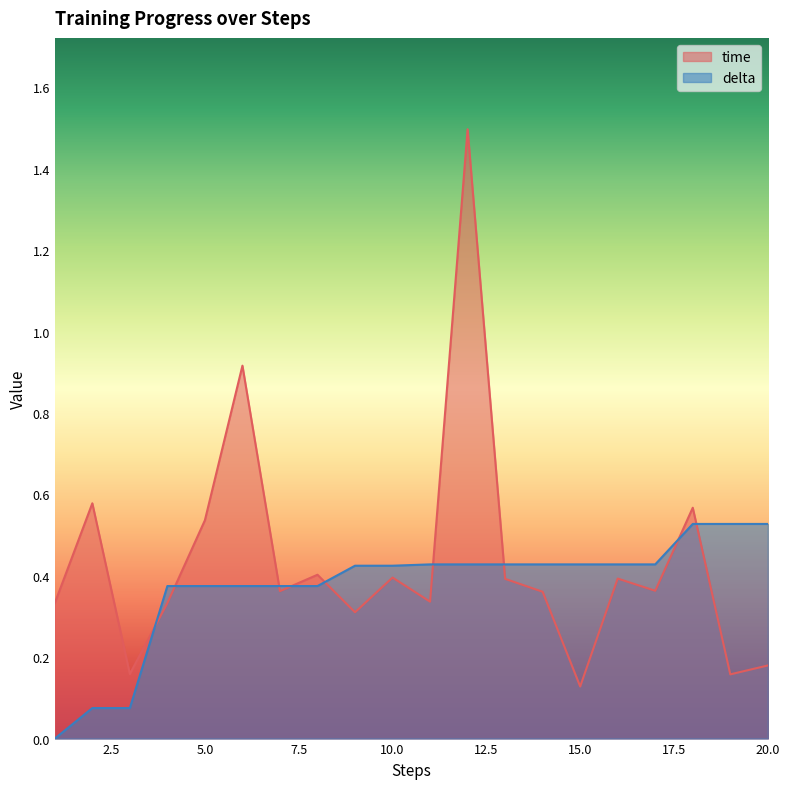

Which series has the widest spread of values?

time